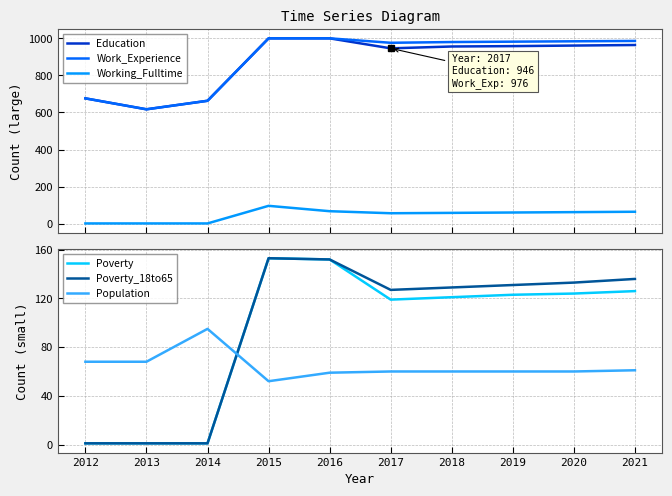

Reading left to right, extract all data points from this chart.

Education: 676	617	663	1000	1000	946	956	958	961	964
Work_Experience: 676	617	663	1000	1000	976	980	982	984	986
Working_Fulltime: 1	1	1	96	67	56	58	60	62	64
Poverty: 1	1	1	153	152	119	121	123	124	126
Poverty_18to65: 1	1	1	153	152	127	129	131	133	136
Population: 68	68	95	52	59	60	60	60	60	61